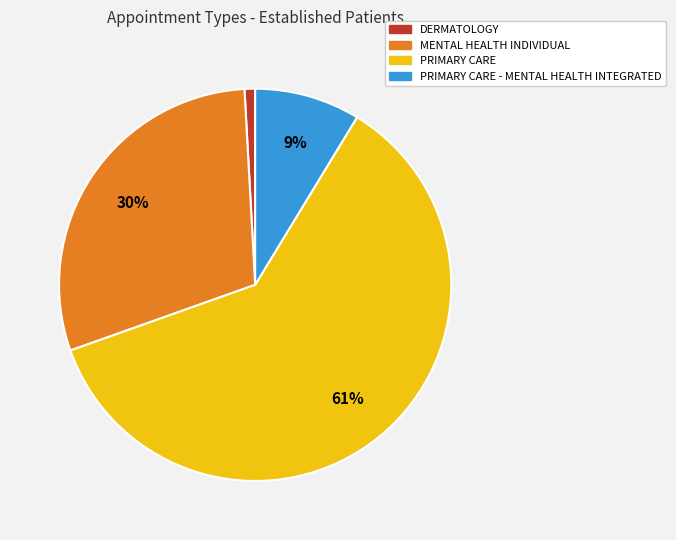

Does any single category account for the majority?

Yes